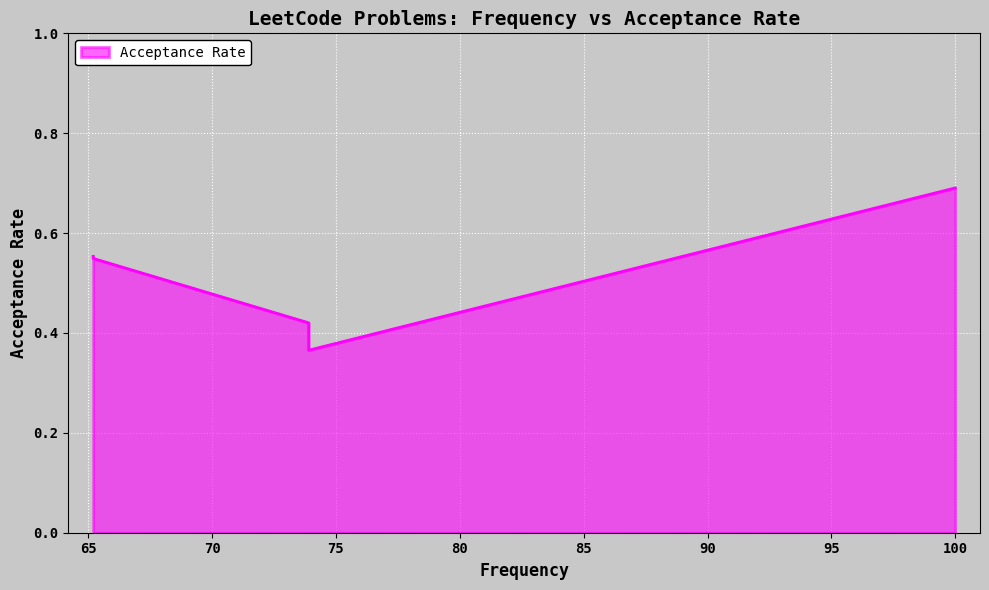

List the labels in order of value, smallest first.

73.9, 73.9, 65.2, 65.2, 100.0